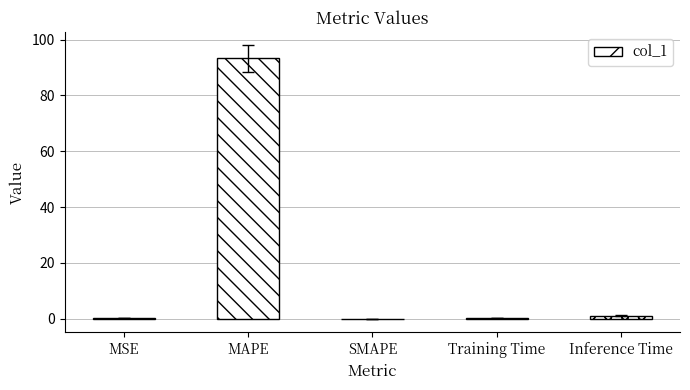

What is the maximum value shown in the chart?

93.2